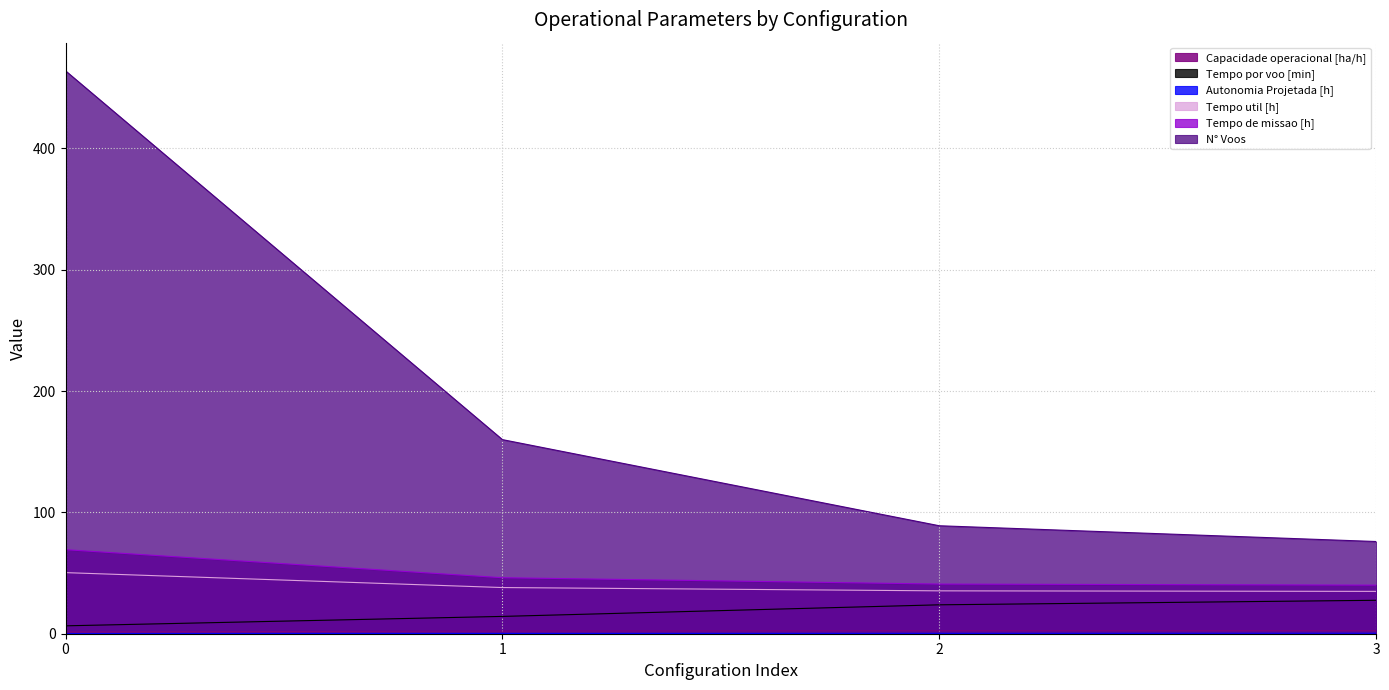

What is the difference between the highest and lowest values at 1?

159.8